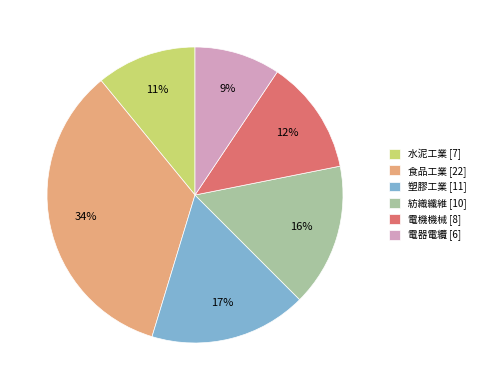

Approximately how many times larger is the value at 塑膠工業 [11] compared to 食品工業 [22]?

0.5